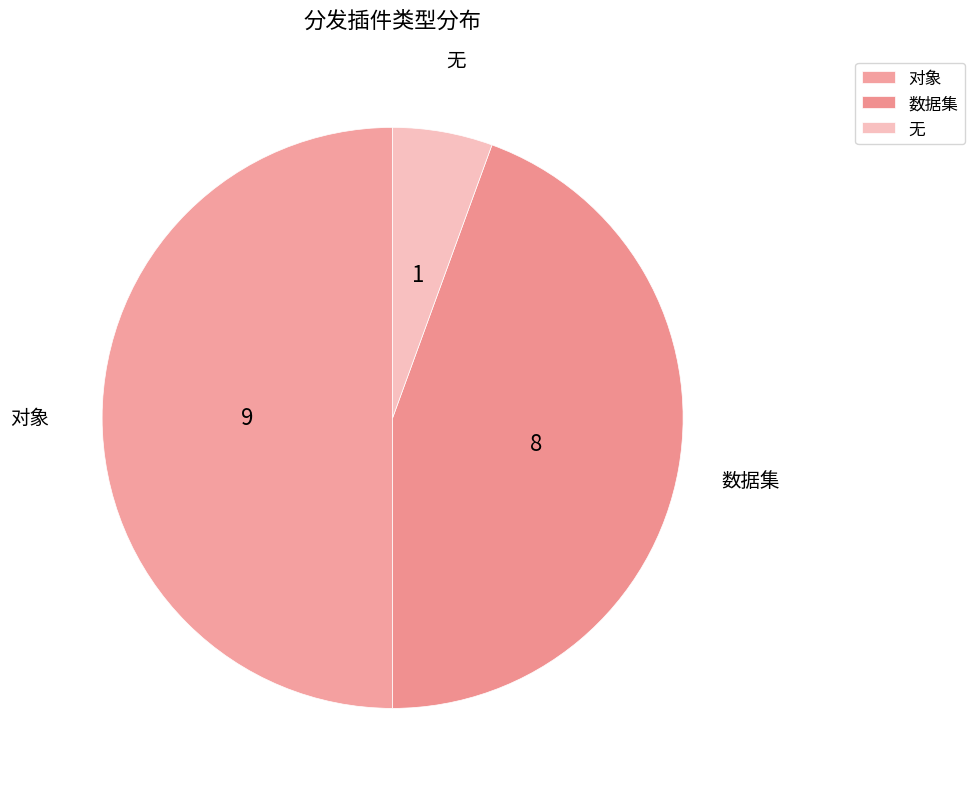

What is the largest slice in the pie chart?

对象